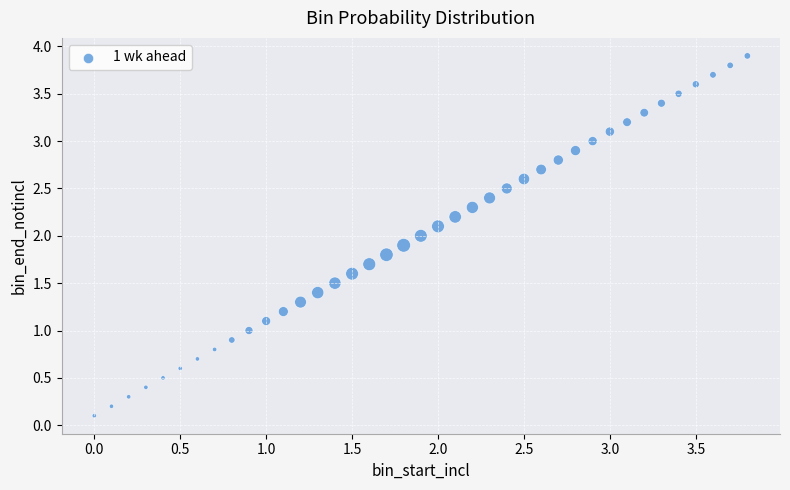

What is the range of X values (max minus min)?

3.8